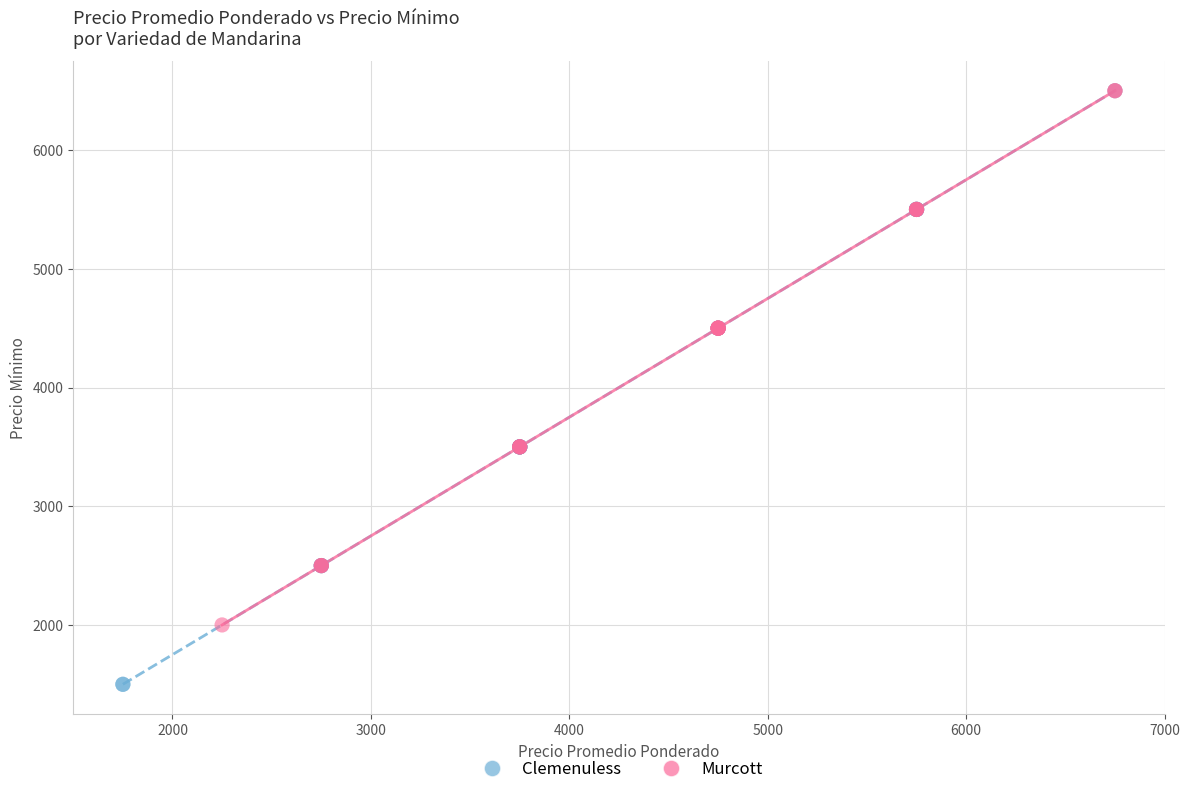

Which series contains the lowest Y value?

Clemenuless